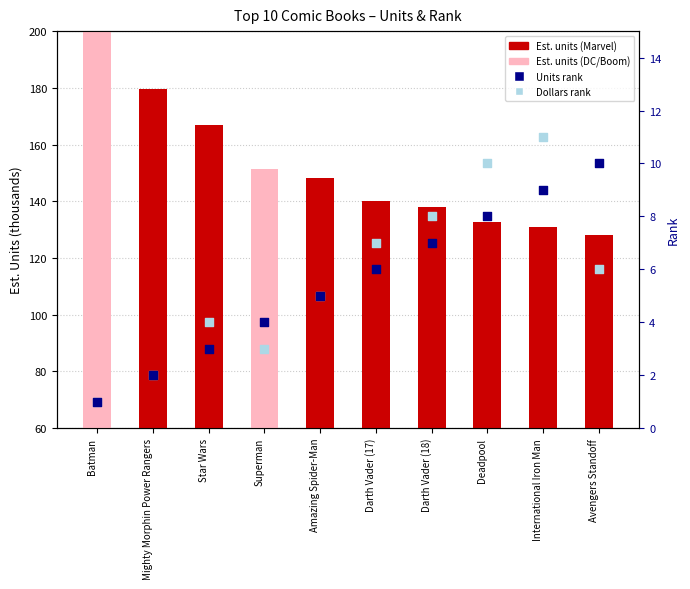

At which category is the sum across all series the highest?

Batman